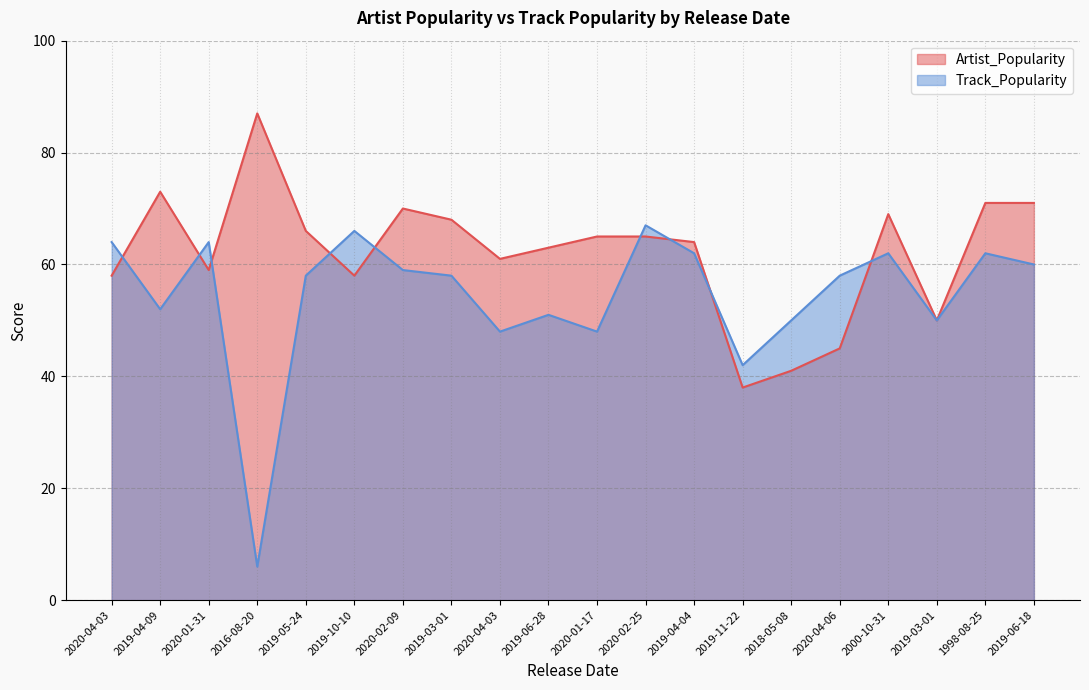

The value of Artist_Popularity at 2019-06-18 is 30. True or false?

False